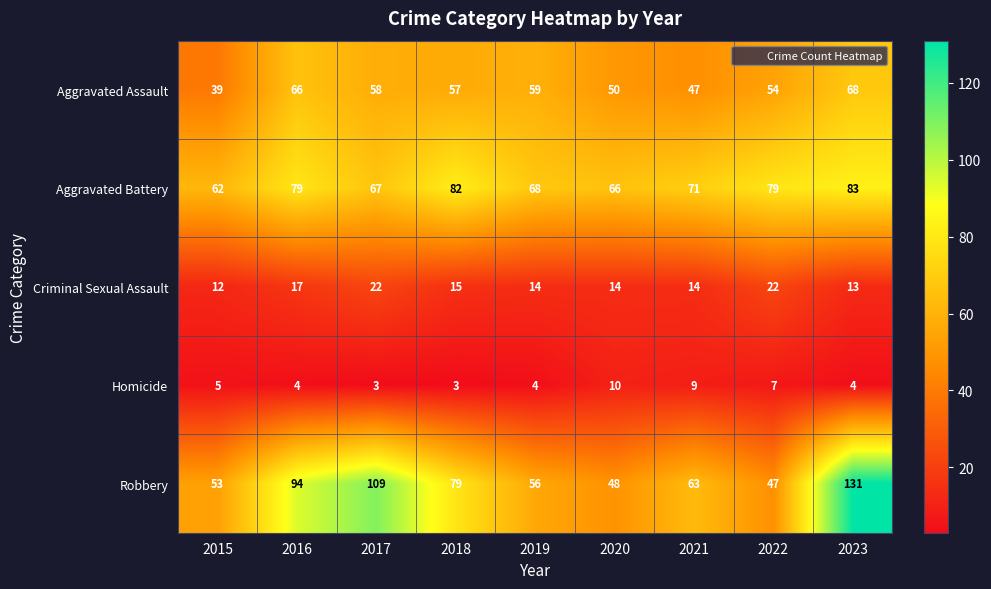

What is the difference between the second highest and second lowest values in the Homicide series?

6